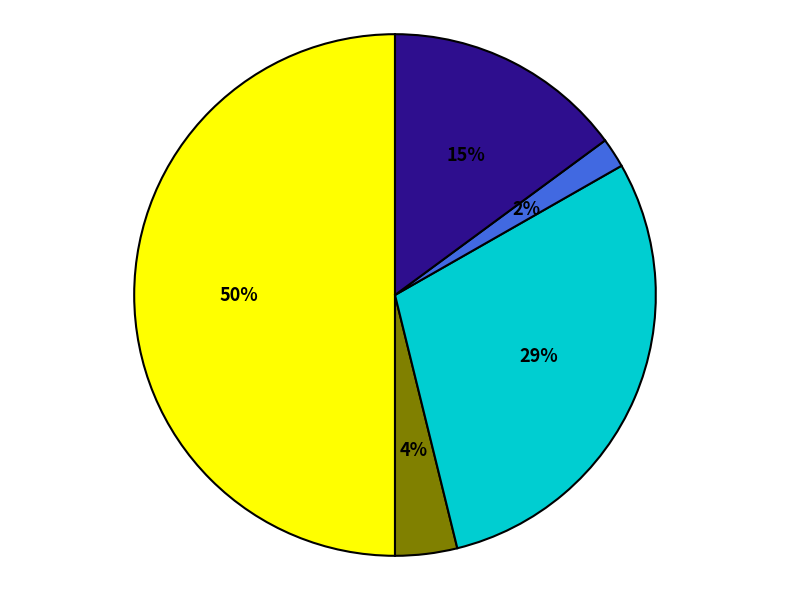

To the nearest percent, what is the average slice percentage?

20%